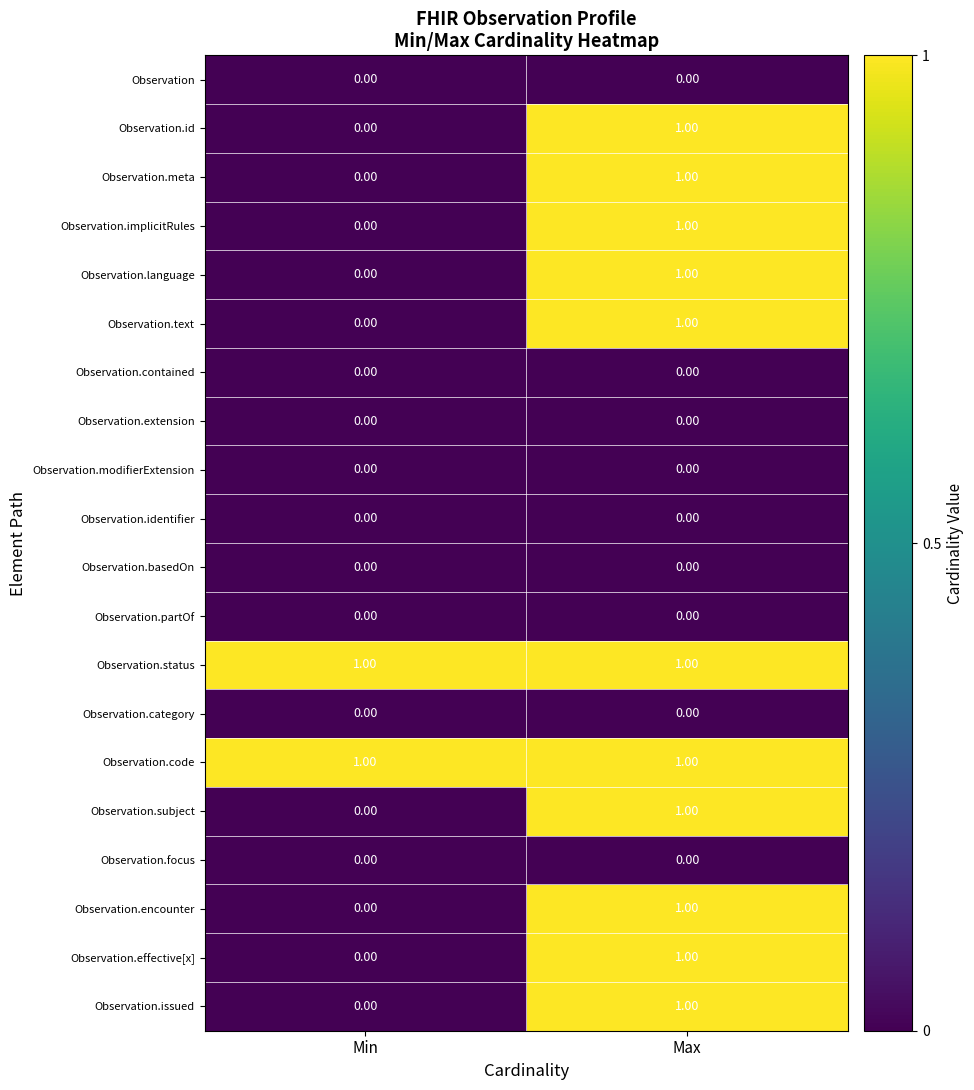

List the labels in order of Observation.language value, largest first.

Max, Min